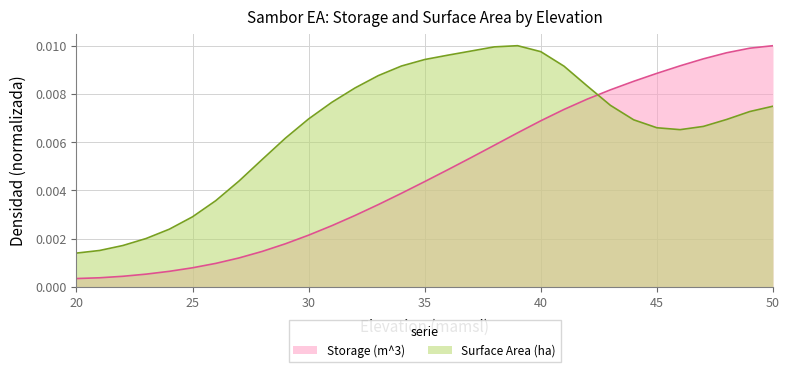

True or false: the data has more than 1 interior local peaks.

False